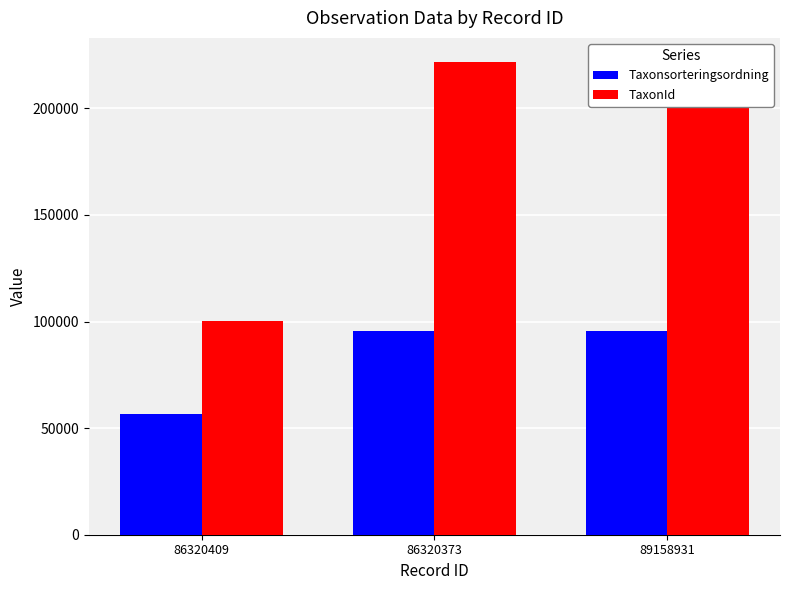

Is it true that TaxonId equals 221945 at 89158931?

True